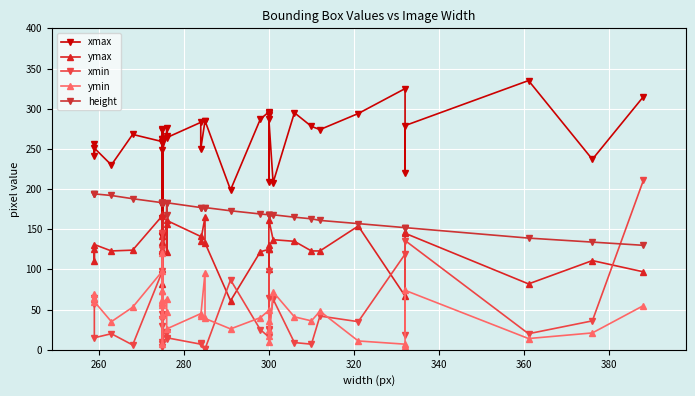

The value of xmin at 280 is 22. True or false?

False